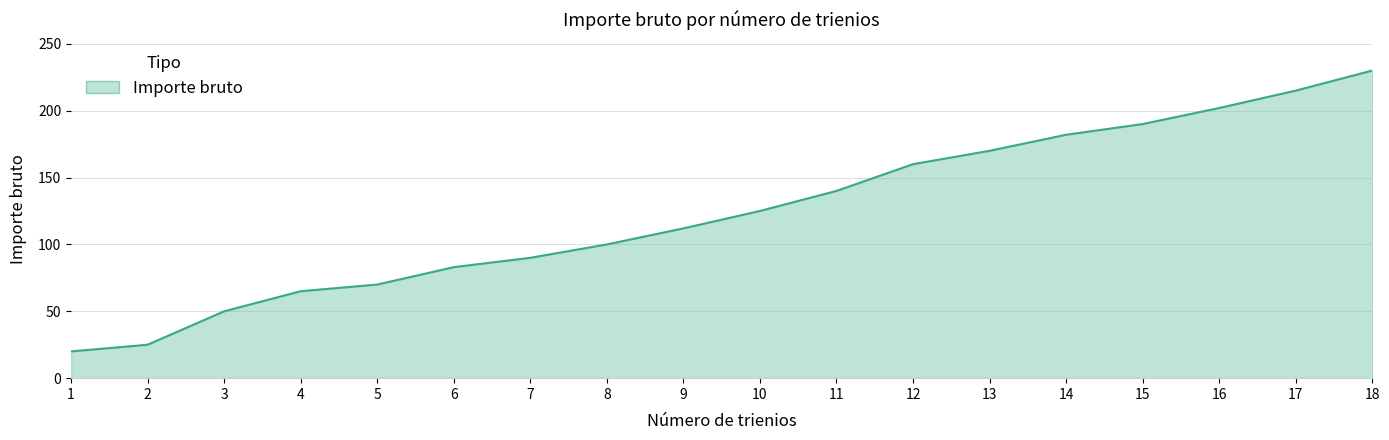

List the labels in order of value, smallest first.

1, 2, 3, 4, 5, 6, 7, 8, 9, 10, 11, 12, 13, 14, 15, 16, 17, 18